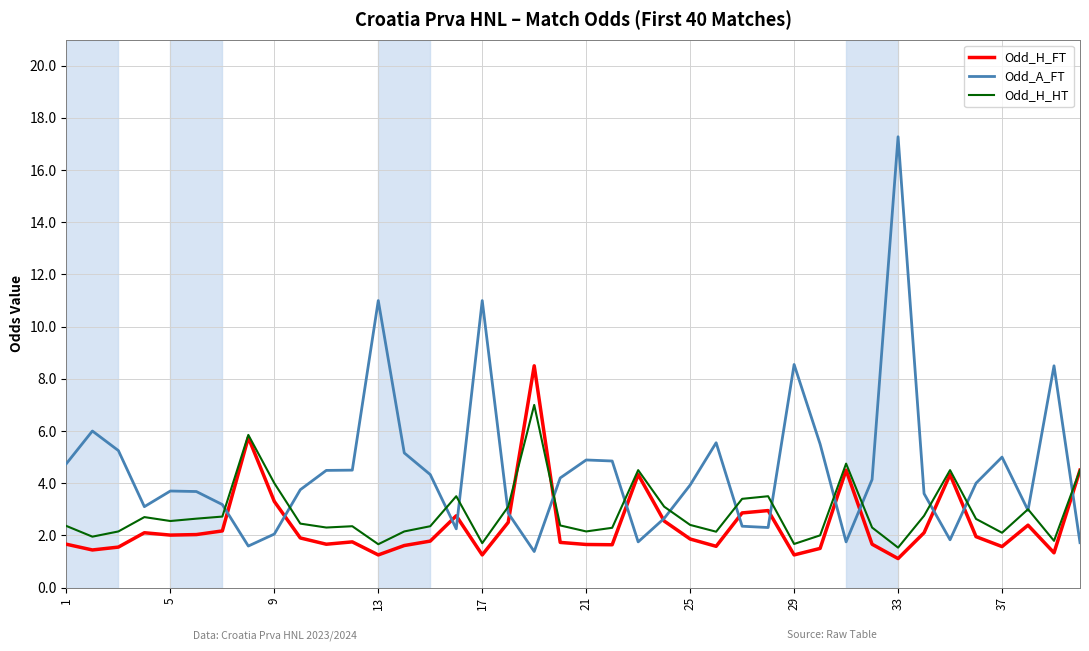

Which series has the largest total across all categories?

Odd_A_FT